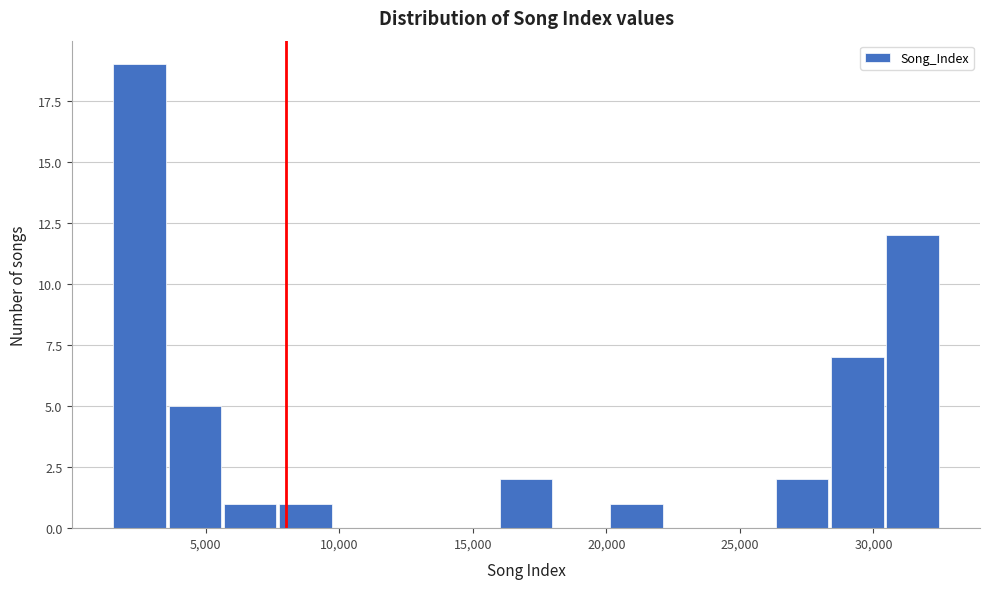

Which range on the x-axis has the tallest bar?

1500 to 3500